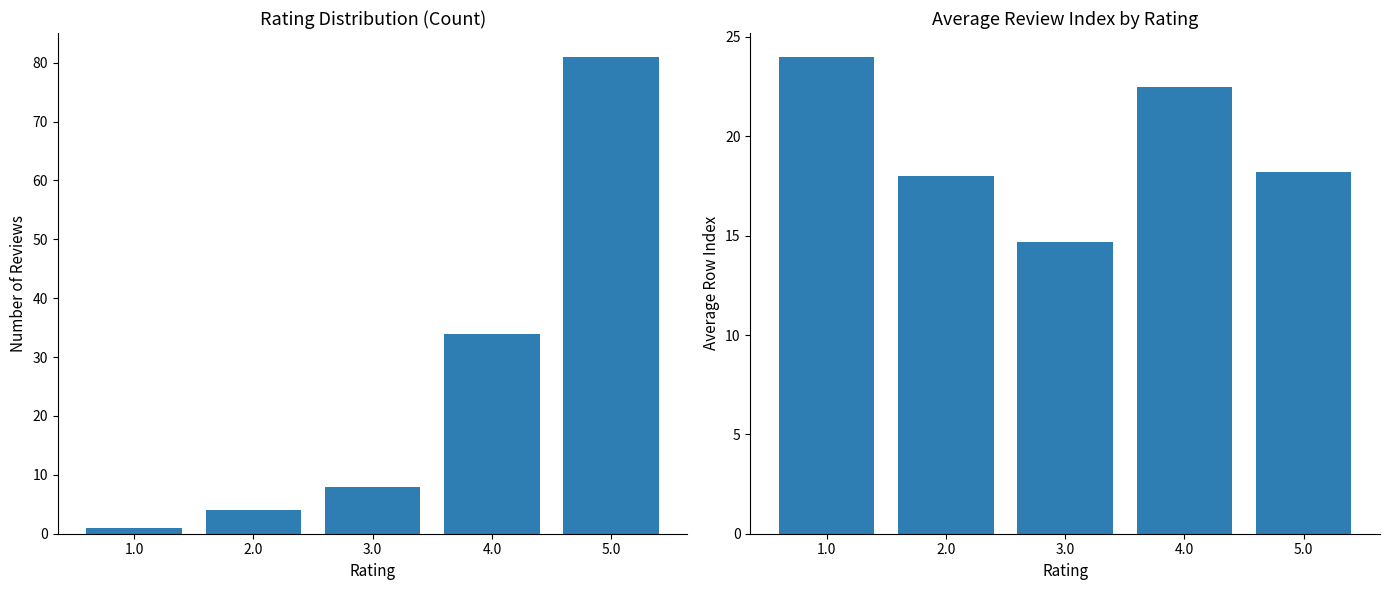

List the series in order of their overall mean, lowest first.

Avg Index, Count